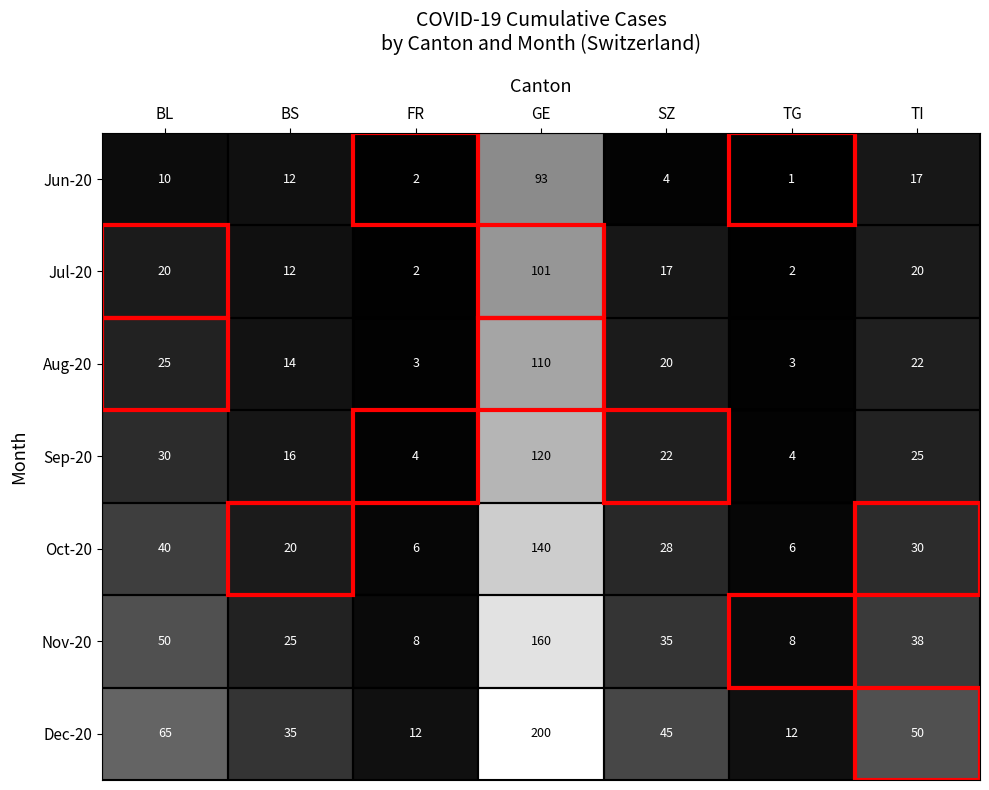

How many data points does each series have?

7